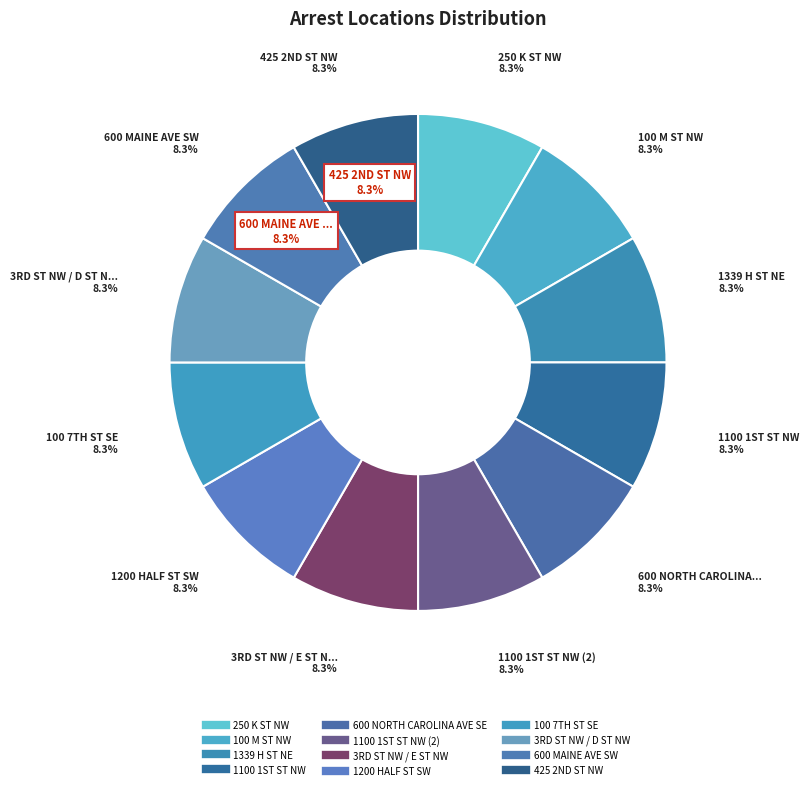

Which category has the smallest portion of the pie?

250 K ST NW